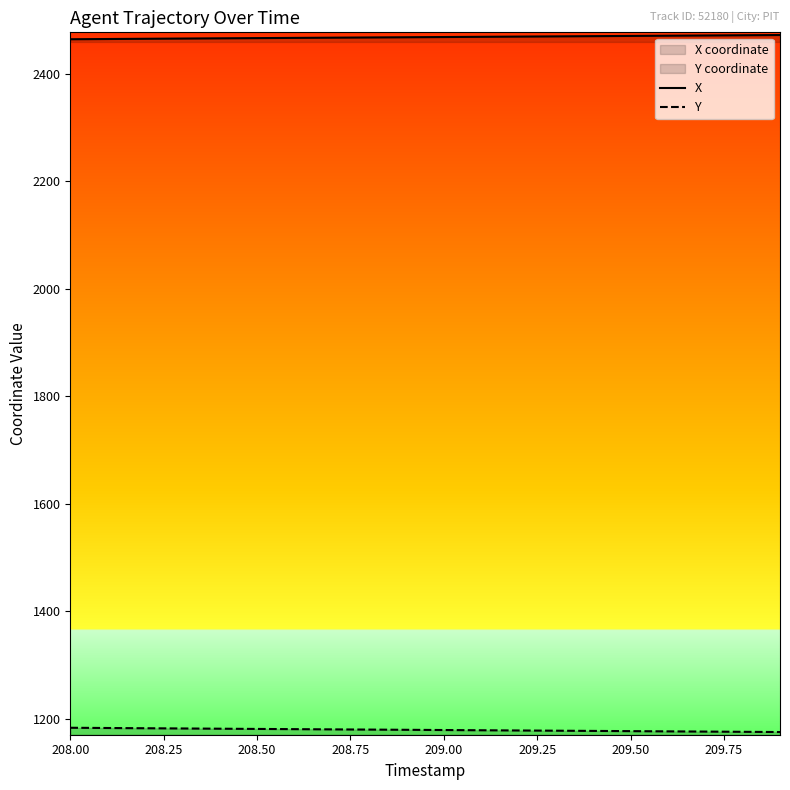

What is the value of the Y point at the 6th from the left?

1181.1